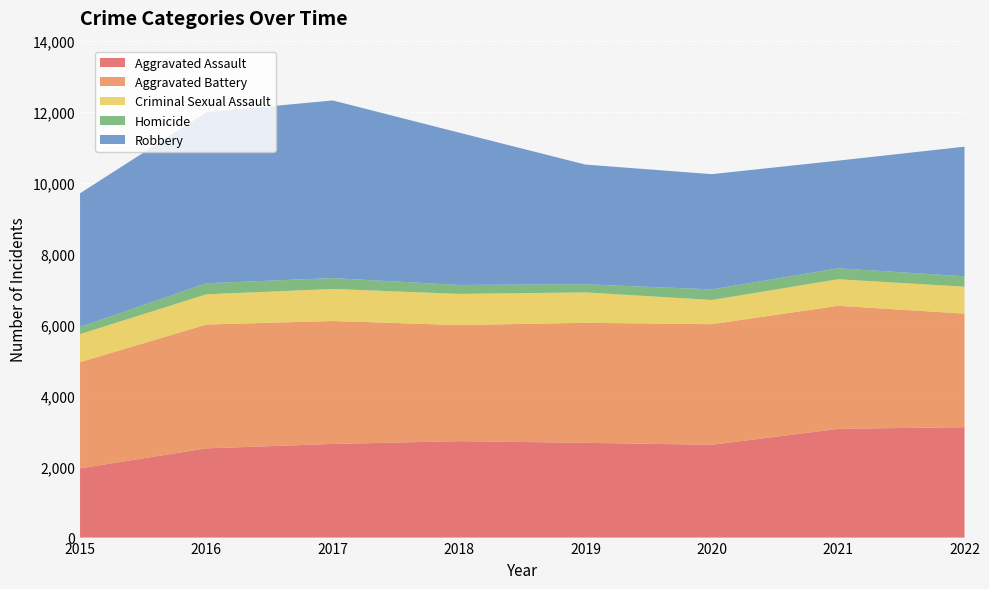

Reading left to right, list all the values displayed in this chart.

Aggravated Assault: 2015=1951	2016=2514	2017=2638	2018=2717	2019=2670	2020=2614	2021=3063	2022=3111
Aggravated Battery: 2015=2992	2016=3489	2017=3463	2018=3271	2019=3381	2020=3398	2021=3468	2022=3199
Criminal Sexual Assault: 2015=789	2016=852	2017=903	2018=878	2019=857	2020=682	2021=747	2022=759
Homicide: 2015=202	2016=311	2017=307	2018=252	2019=230	2020=298	2021=309	2022=293
Robbery: 2015=3766	2016=4818	2017=5005	2018=4291	2019=3371	2020=3247	2021=3033	2022=3651